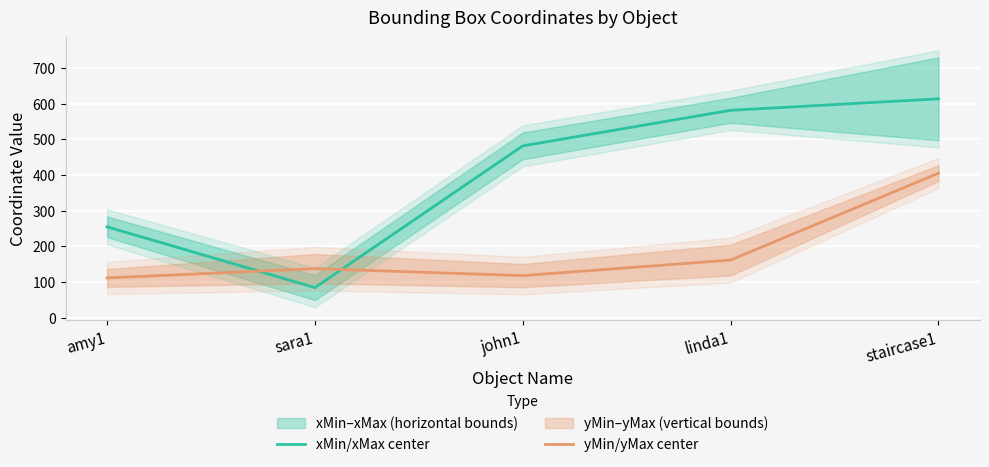

At which category is the sum across all series the highest?

staircase1